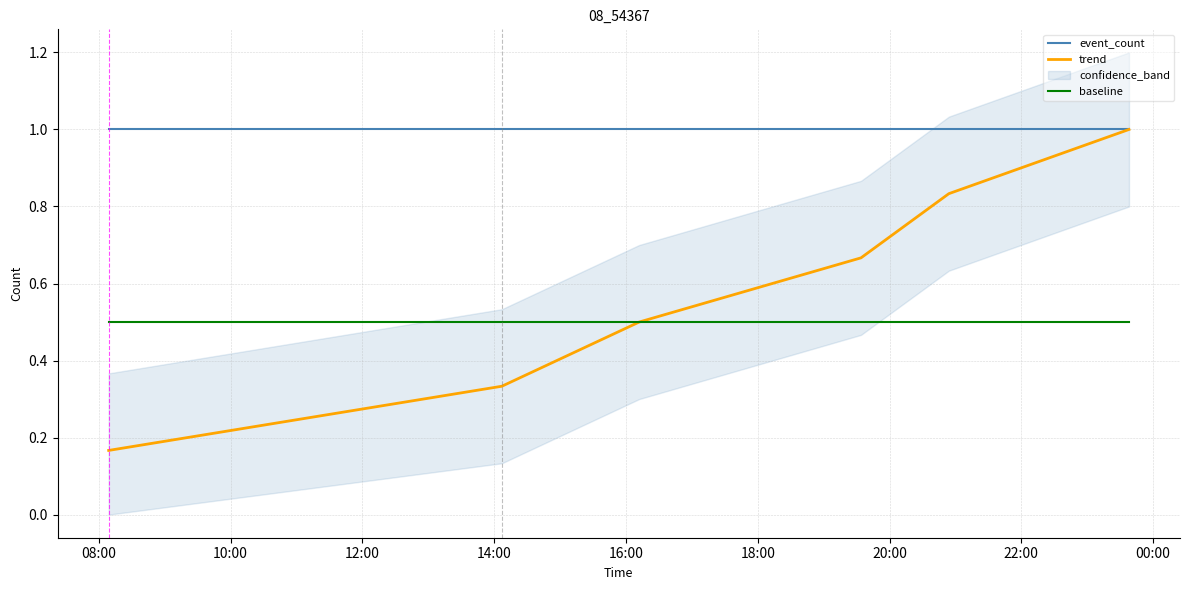

What is the lowest value of the event_count series?

1.0